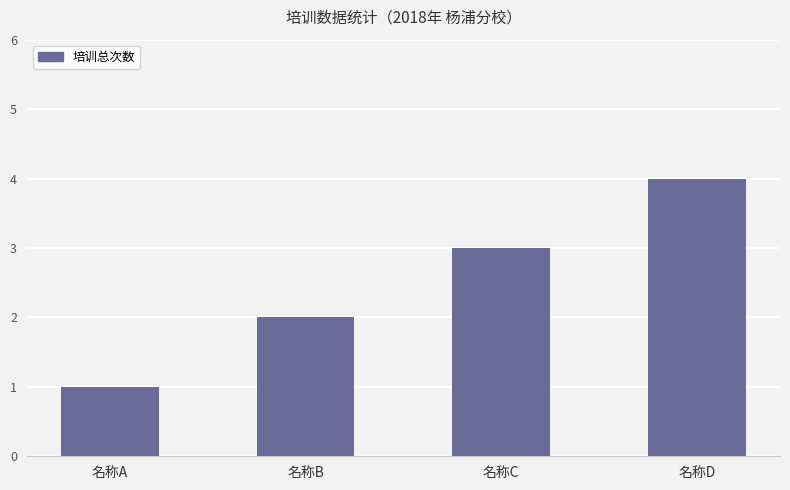

Is the value of 培训总次数 at 名称D greater than the value of 培训总人数 at 名称C?

Yes